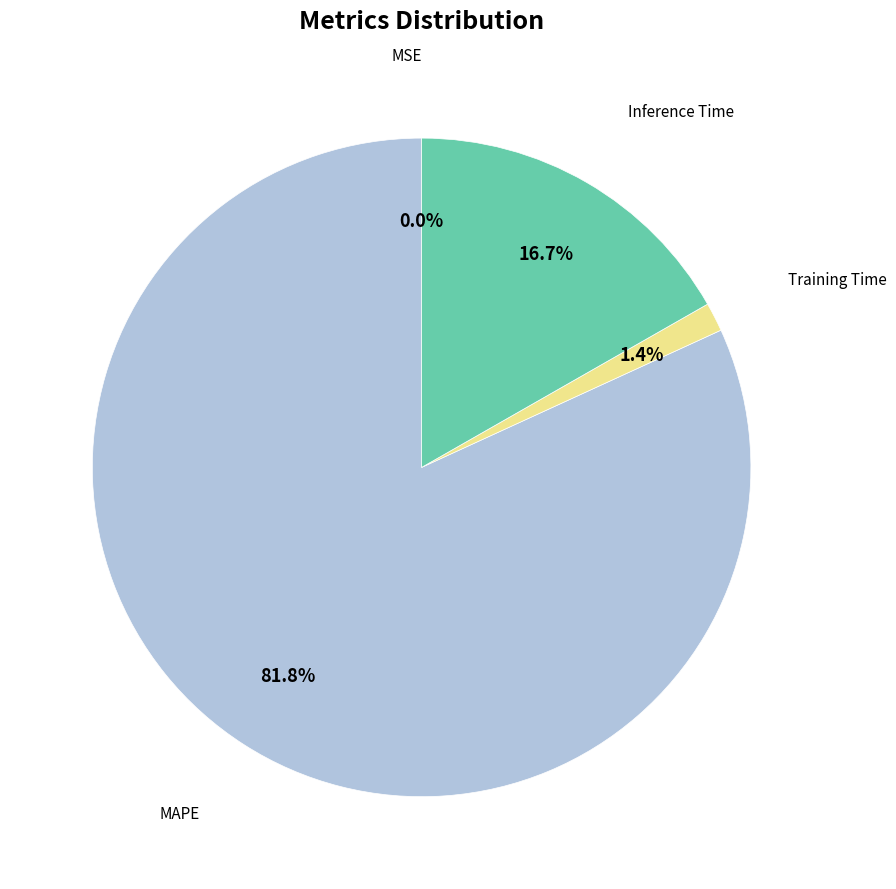

To the nearest percent, what is the average slice percentage?

25%